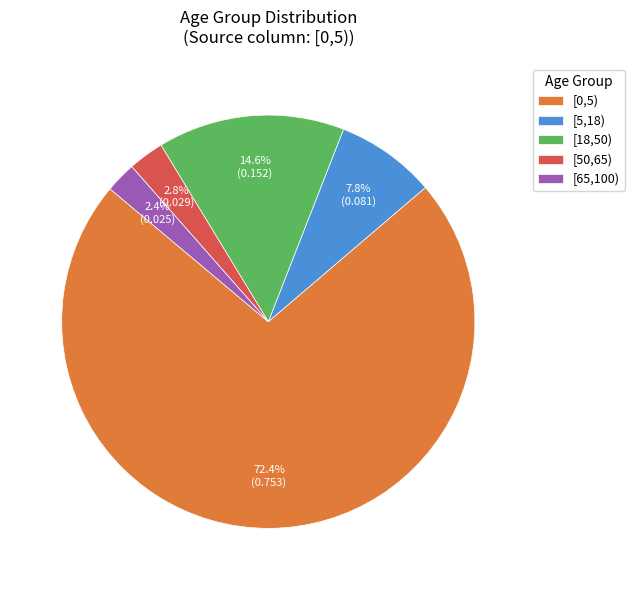

The [5,18) slice represents 19% of the pie. True or false?

False